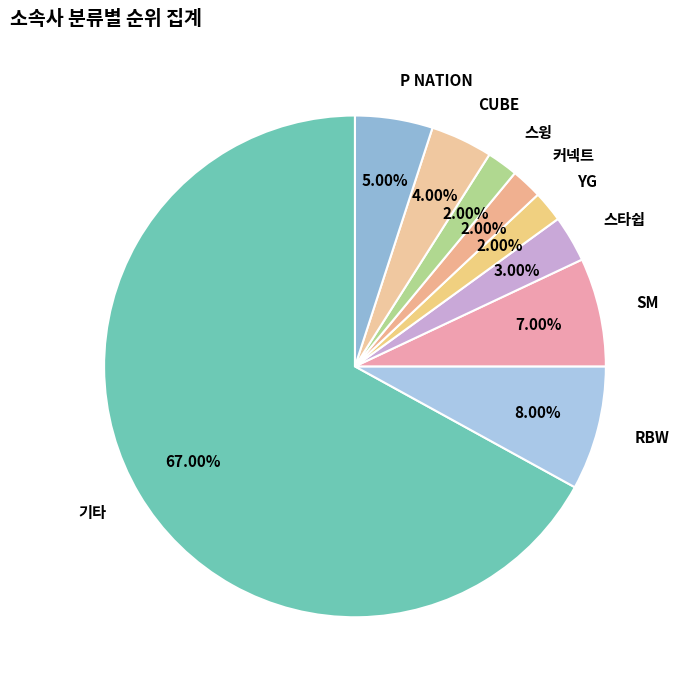

What is the largest slice in the pie chart?

기타